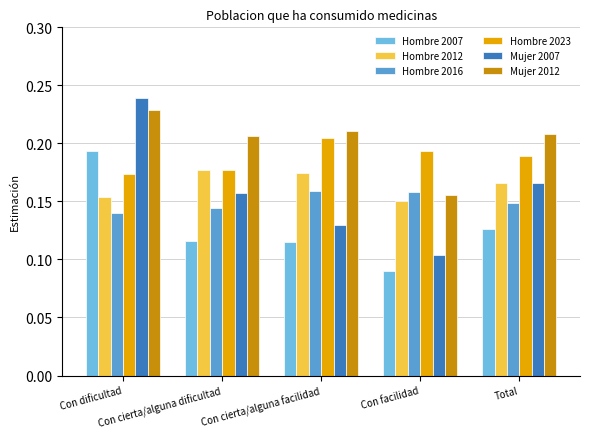

How many bars are there in each group?

6